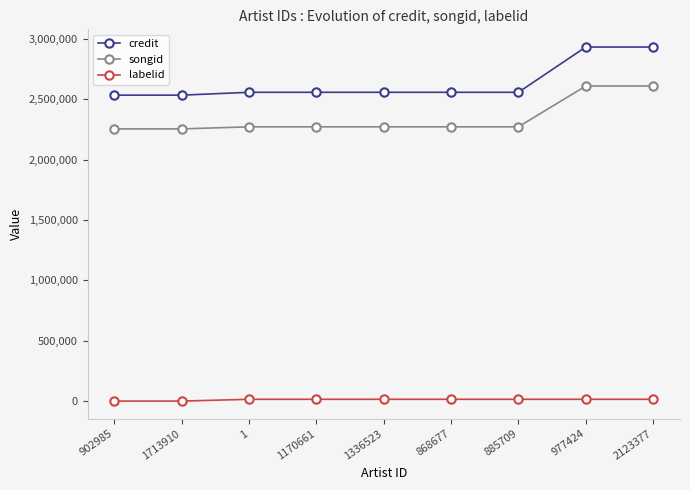

At 2123377, list the series in order from largest to smallest.

credit, songid, labelid